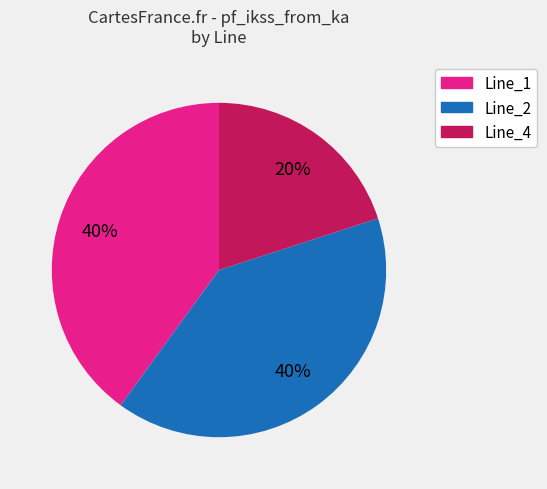

How many segments does this pie chart have?

3